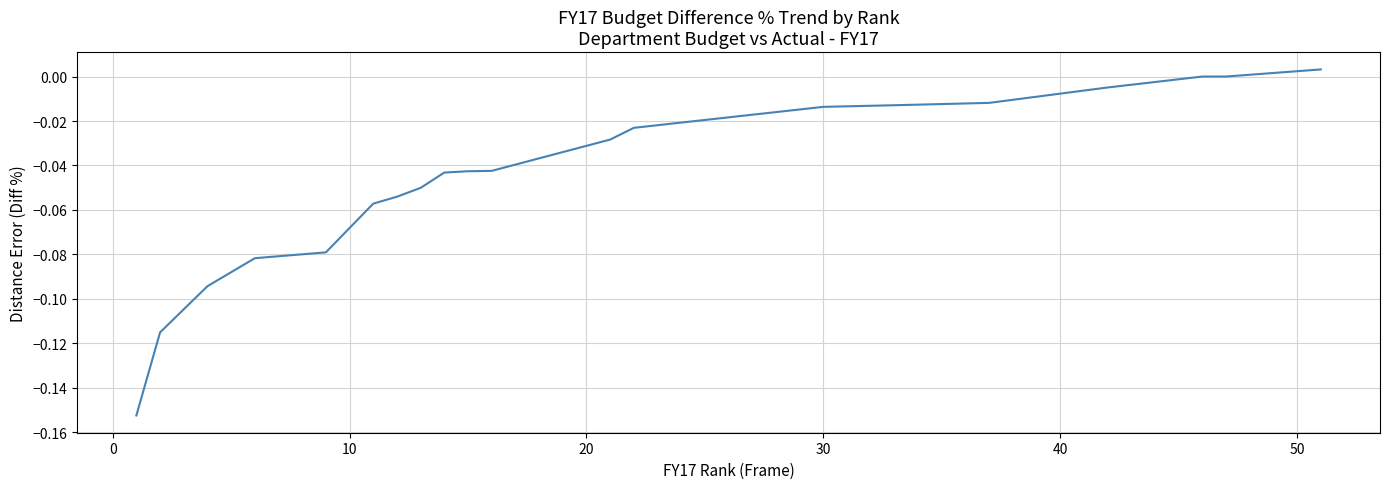

How many series are shown in this chart?

1